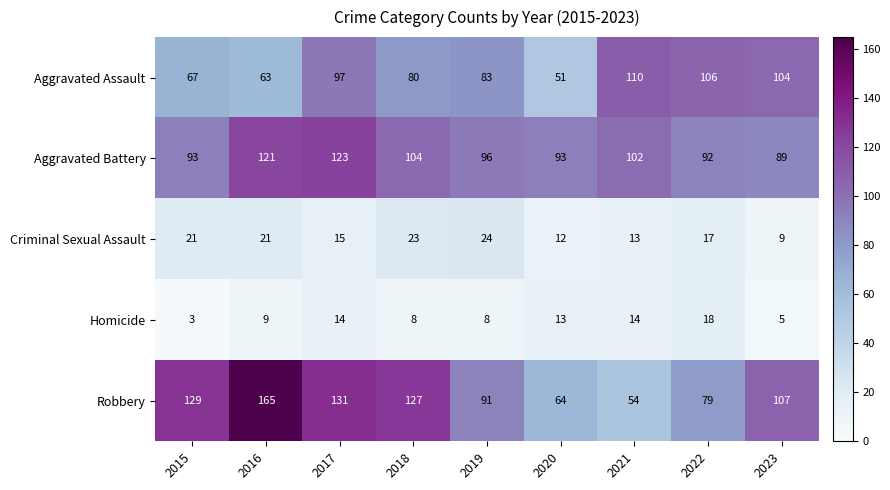

What is the greatest value displayed?

165